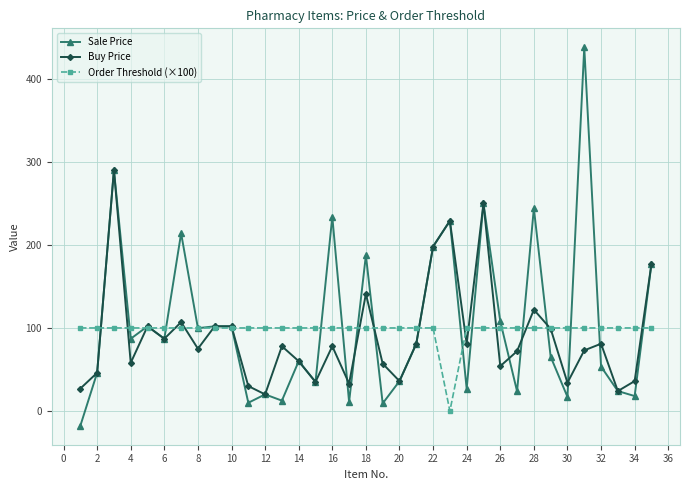

What are all the series names shown in the legend?

Sale Price, Buy Price, Order Threshold (×100)